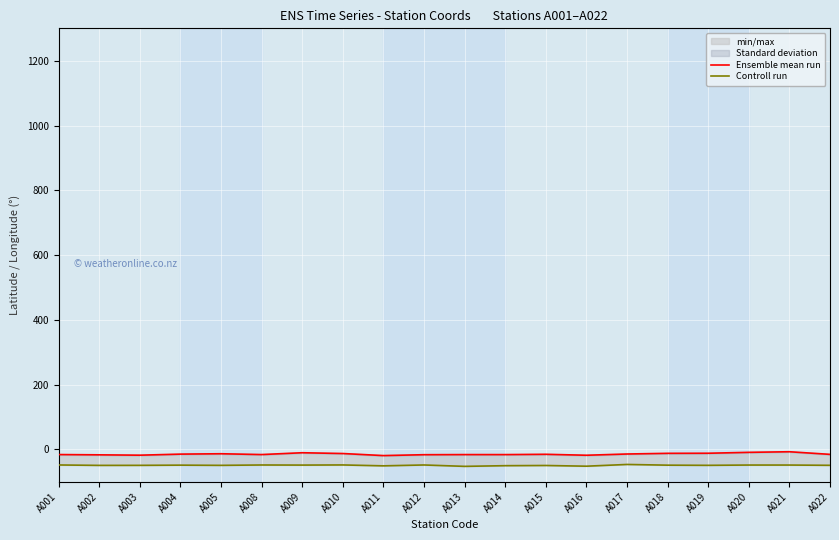

In Ensemble mean run, how many points are higher than both neighbors (excluding endpoints)?

5